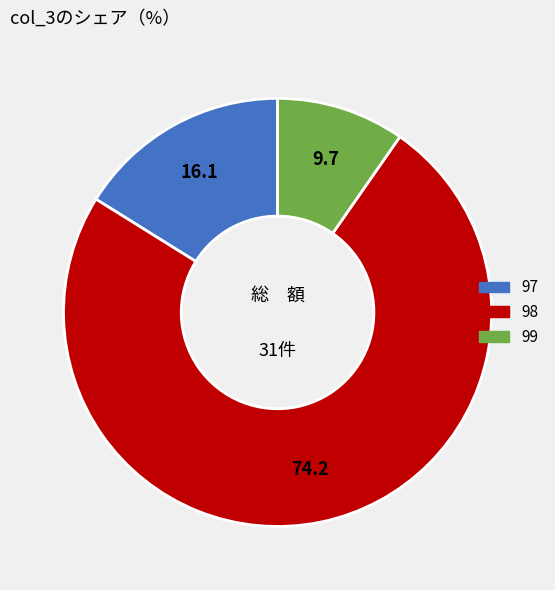

What is the smallest slice in the pie chart?

99